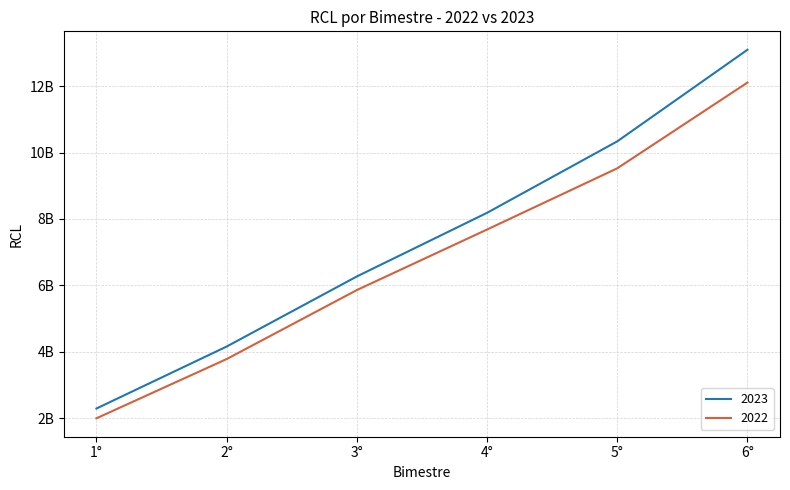

Which label corresponds to the largest value in the chart?

6°